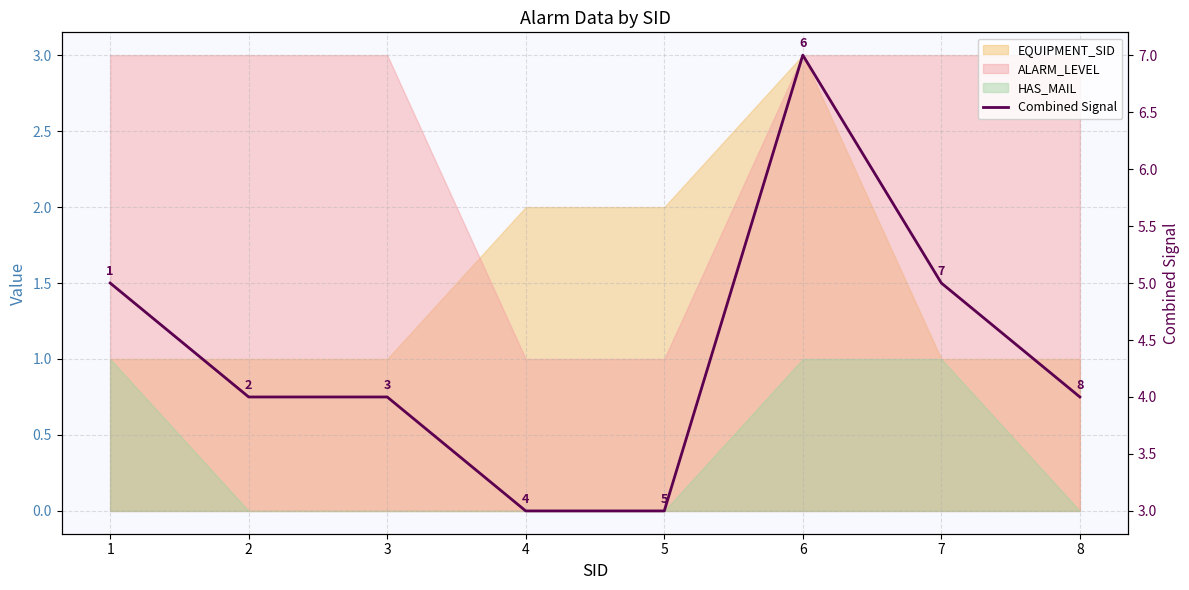

What is the minimum value shown in the chart?

3